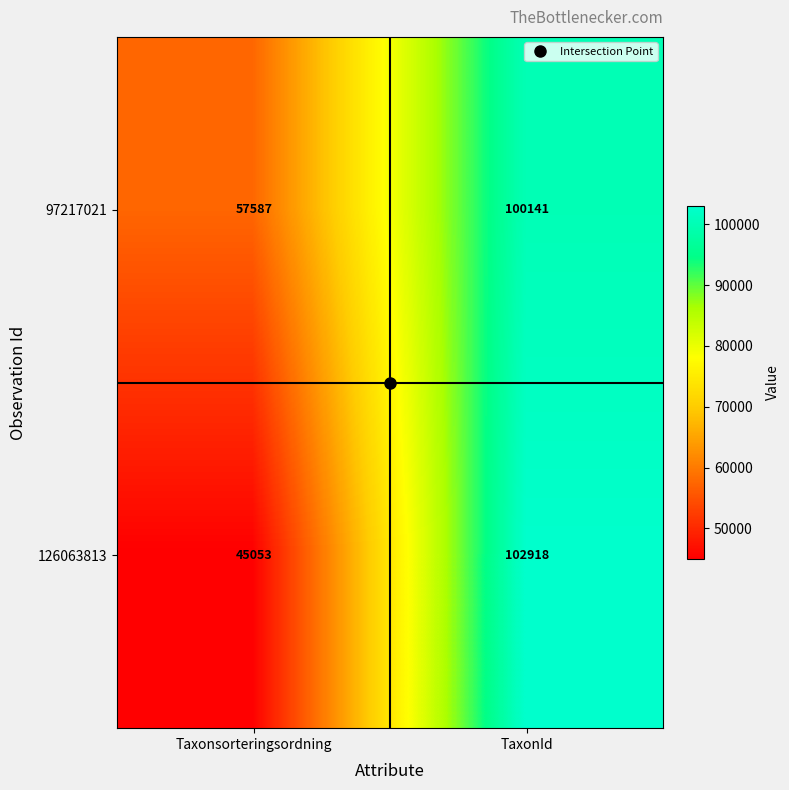

List the series in order of their overall mean, highest first.

97217021, 126063813